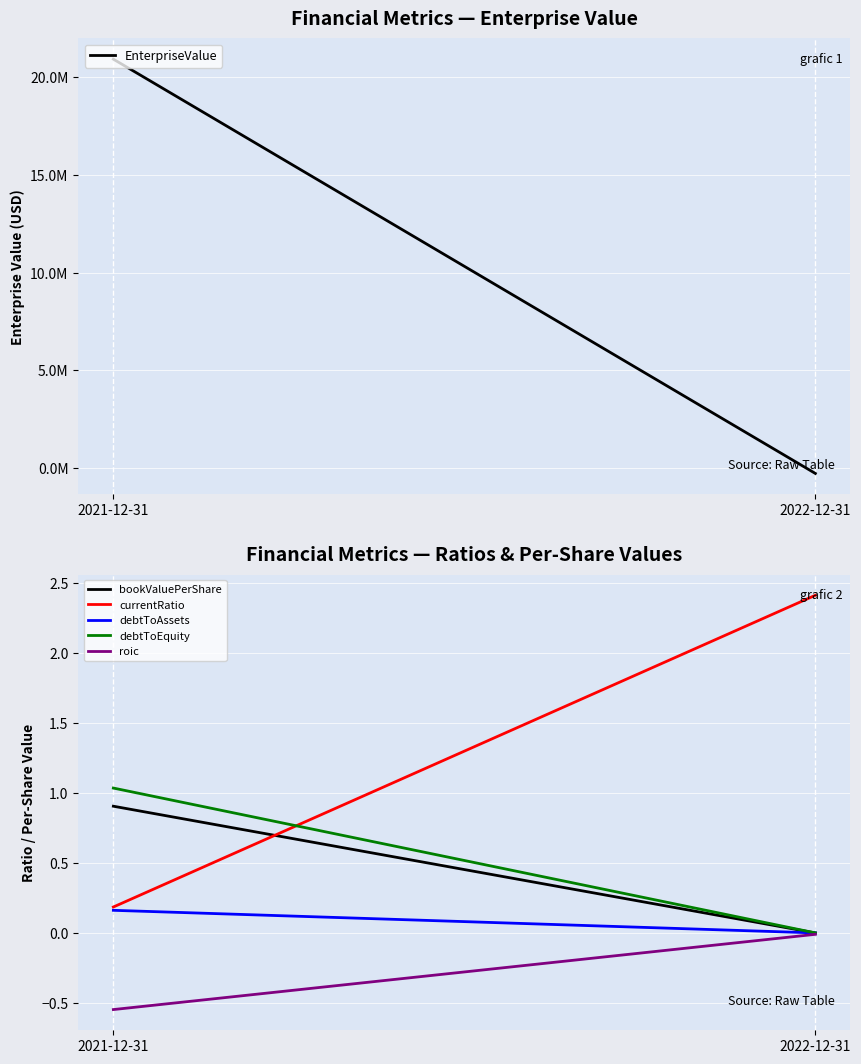

Where does the currentRatio series first go above 2?

2022-12-31